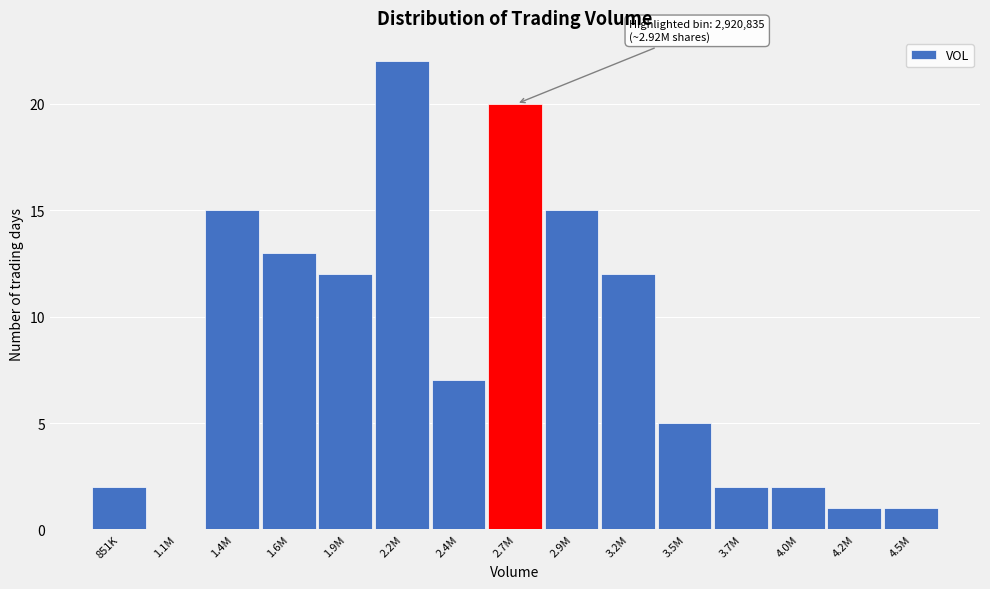

Reading right to left, list all the values displayed in this chart.

4.5M=1	4.2M=1	4.0M=2	3.7M=2	3.5M=5	3.2M=12	2.9M=15	2.7M=20	2.4M=7	2.2M=22	1.9M=12	1.6M=13	1.4M=15	1.1M=0	851K=2